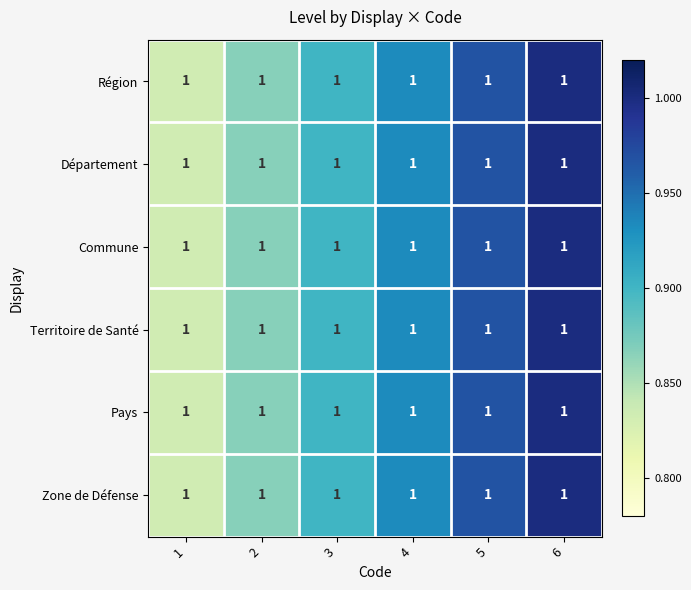

Which has a higher value, 2 or 4?

4